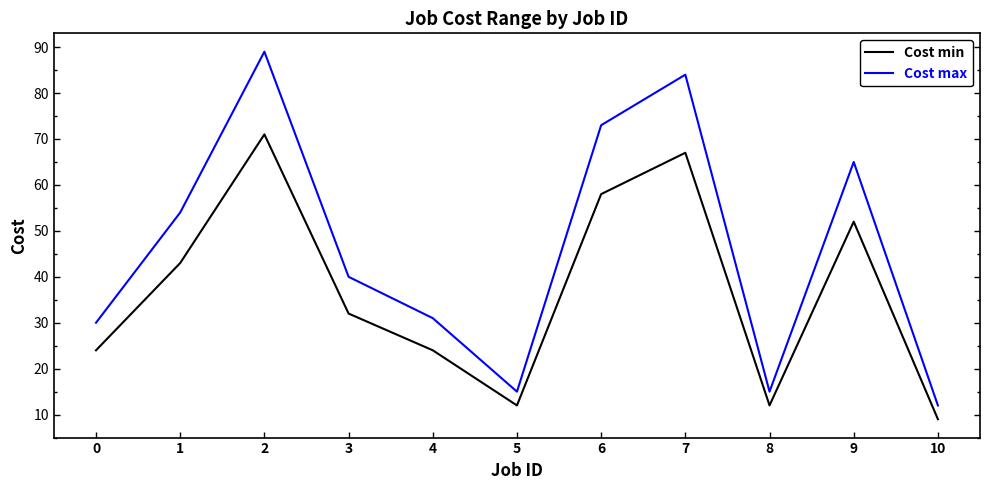

Reading right to left, what are all the values shown in this chart?

Cost min: 10=9	9=52	8=12	7=67	6=58	5=12	4=24	3=32	2=71	1=43	0=24
Cost max: 10=12	9=65	8=15	7=84	6=73	5=15	4=31	3=40	2=89	1=54	0=30